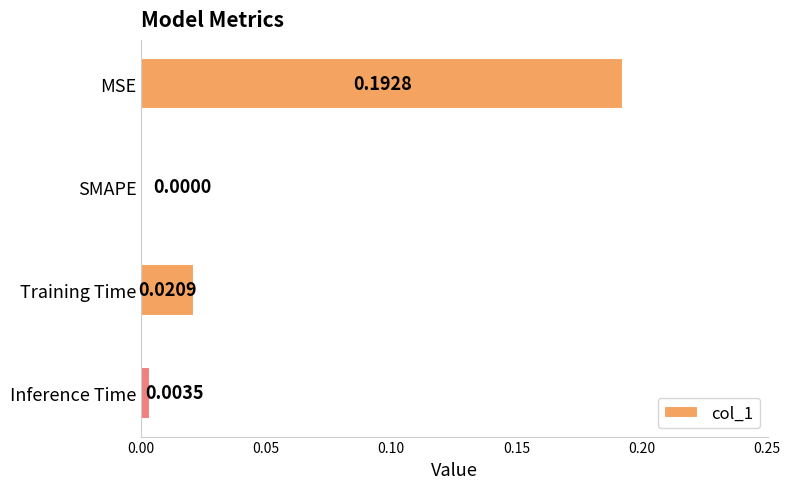

Between MSE and SMAPE, which is larger?

MSE